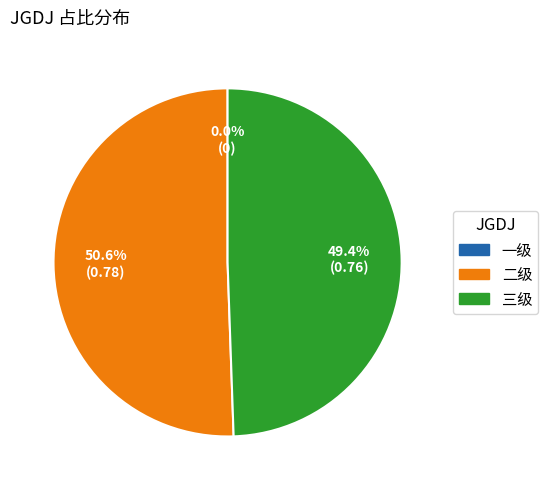

Combined, do 二级 and 三级 account for over 50%?

Yes